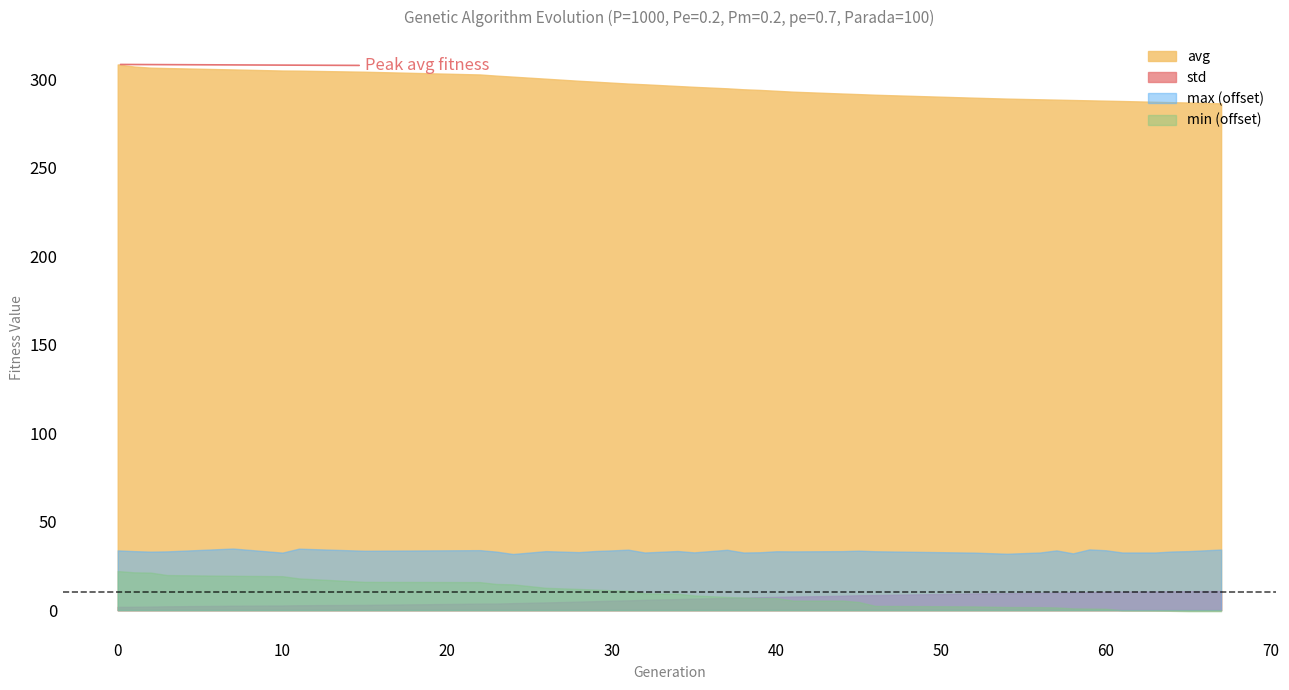

Is the value of std at 65 greater than the value of max at 45?

No